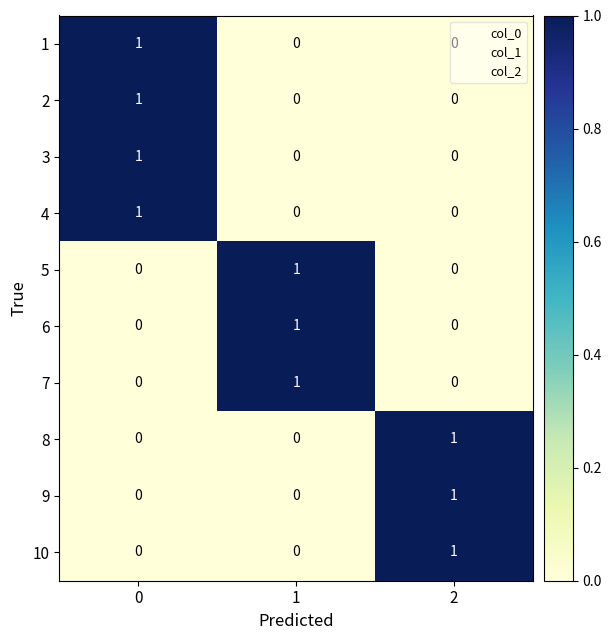

What is the total value across all series at 2?

3